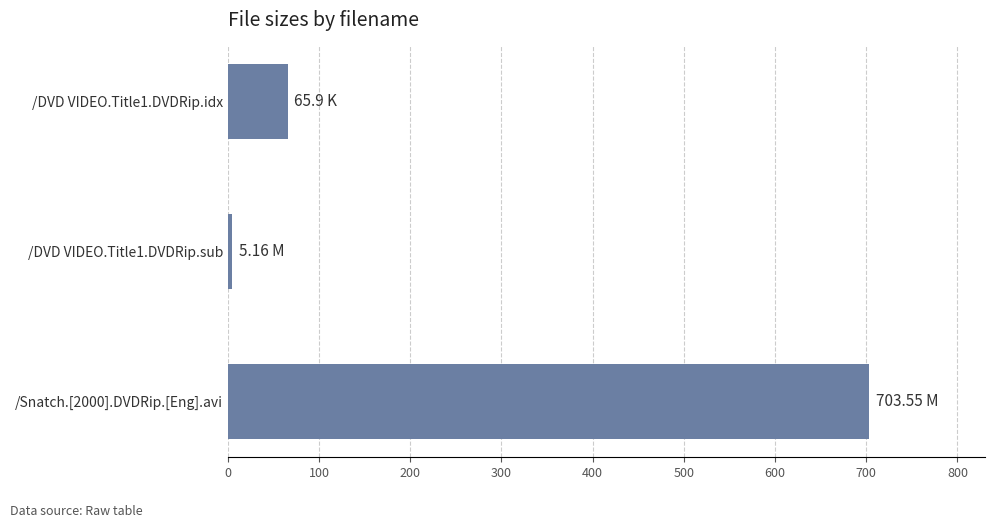

Rank the categories by value from lowest to highest.

/DVD VIDEO.Title1.DVDRip.sub, /DVD VIDEO.Title1.DVDRip.idx, /Snatch.[2000].DVDRip.[Eng].avi